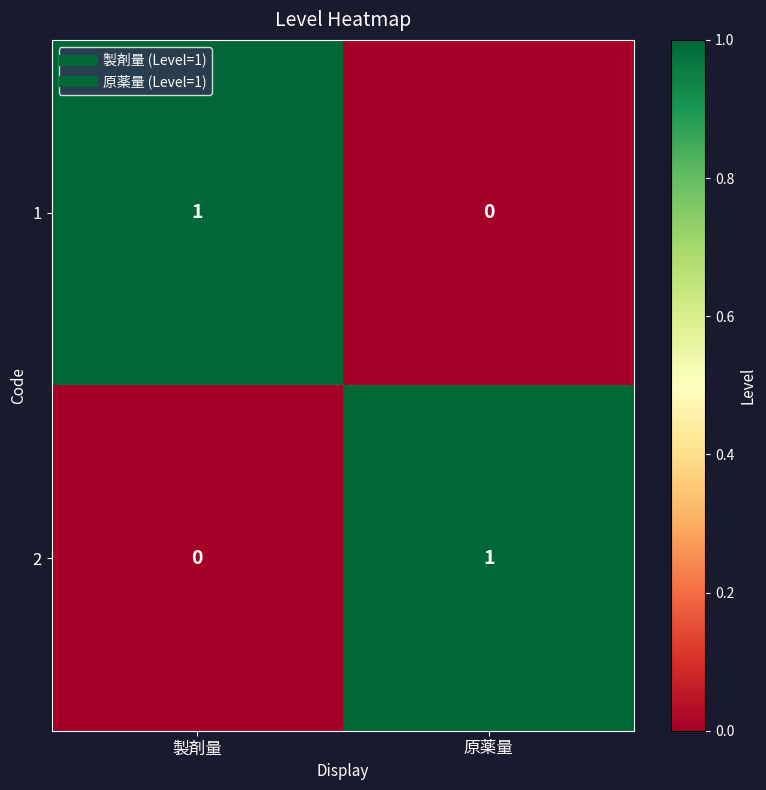

The 1 series shows 2 at 製剤量. True or false?

False